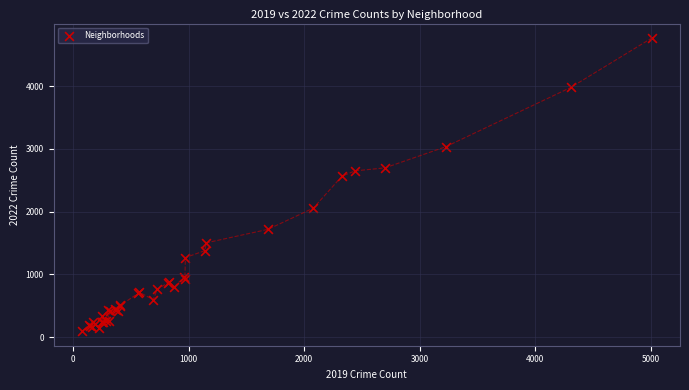

What Y value in the scatter plot is closest to 2431?

2566